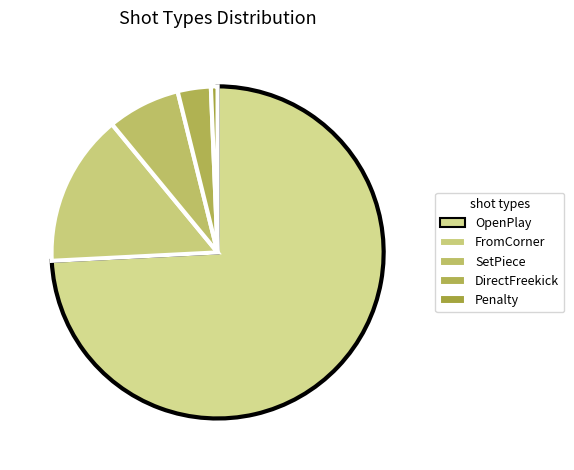

To the nearest percent, what is the average slice percentage?

20%